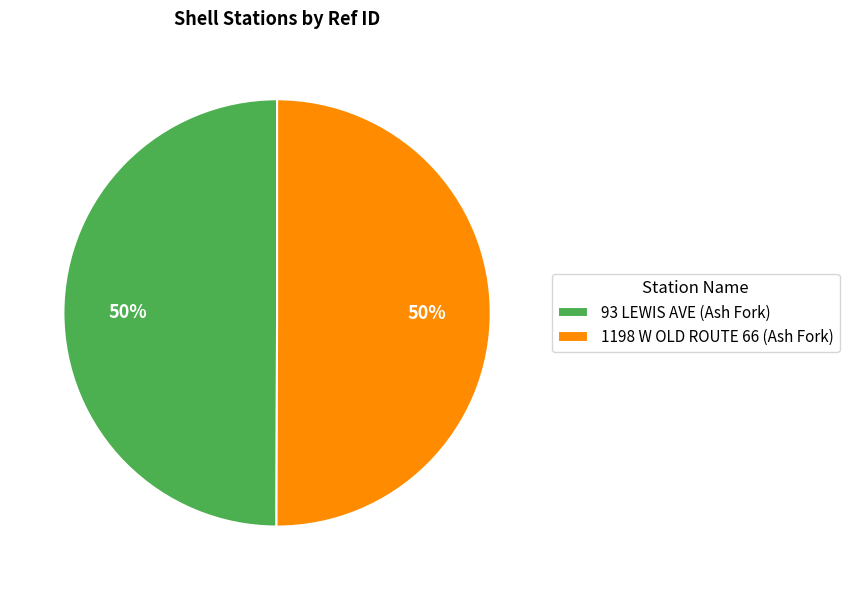

Do 93 LEWIS AVE (Ash Fork) and 1198 W OLD ROUTE 66 (Ash Fork) together represent more than half of the pie?

Yes